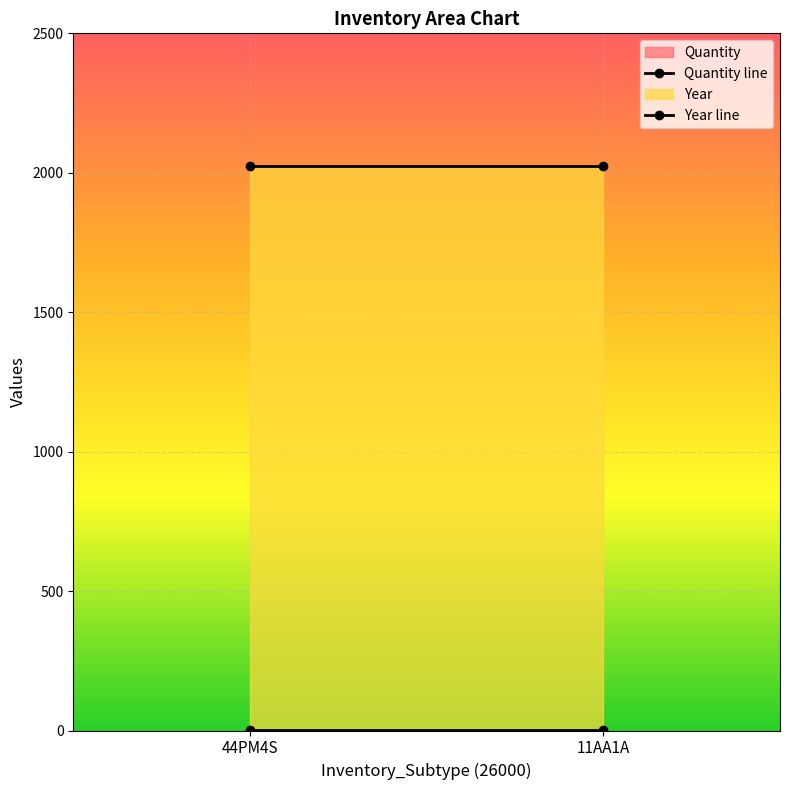

How many series are shown in this chart?

2